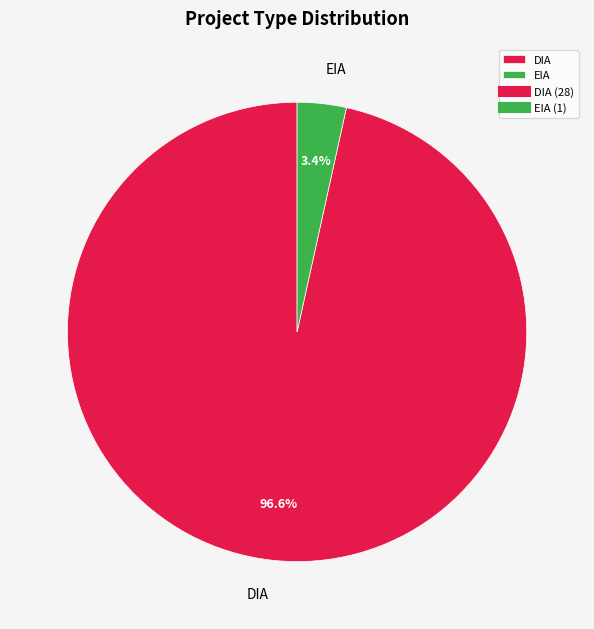

What is the majority slice?

DIA